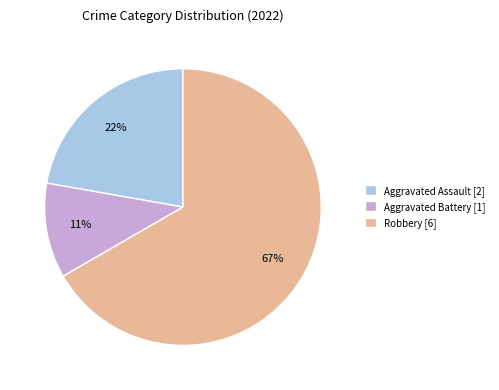

Does any single category account for the majority?

Yes